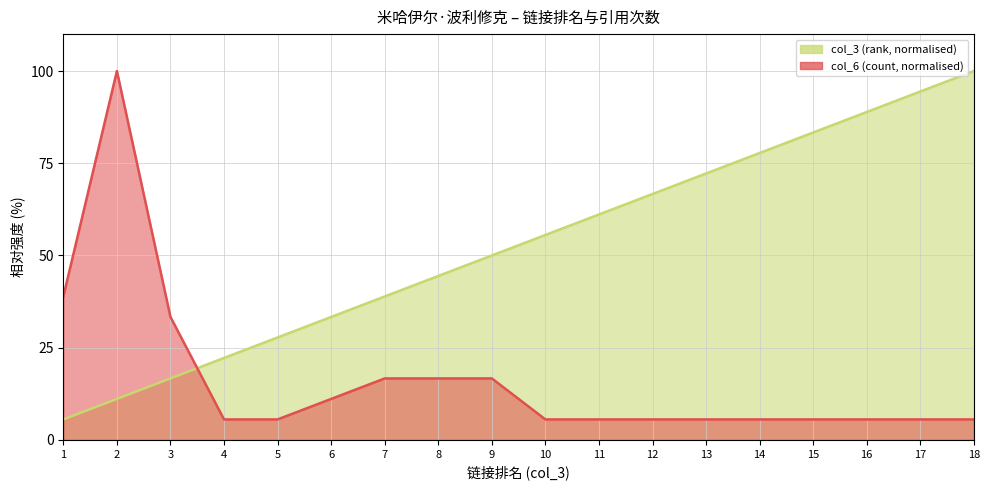

The value of col_6 (count) at 15 is 5.6. True or false?

True